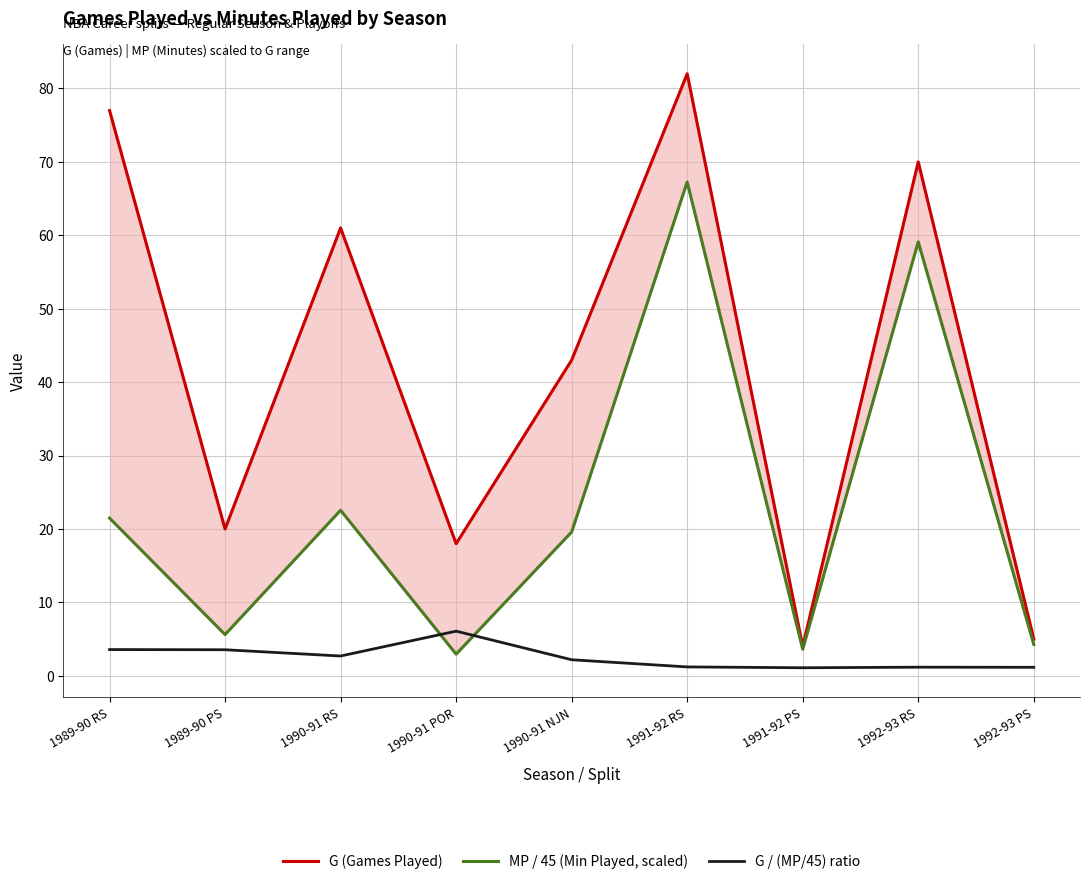

How many interior local peaks does the MP / 45 (Min Played, scaled) series have?

3